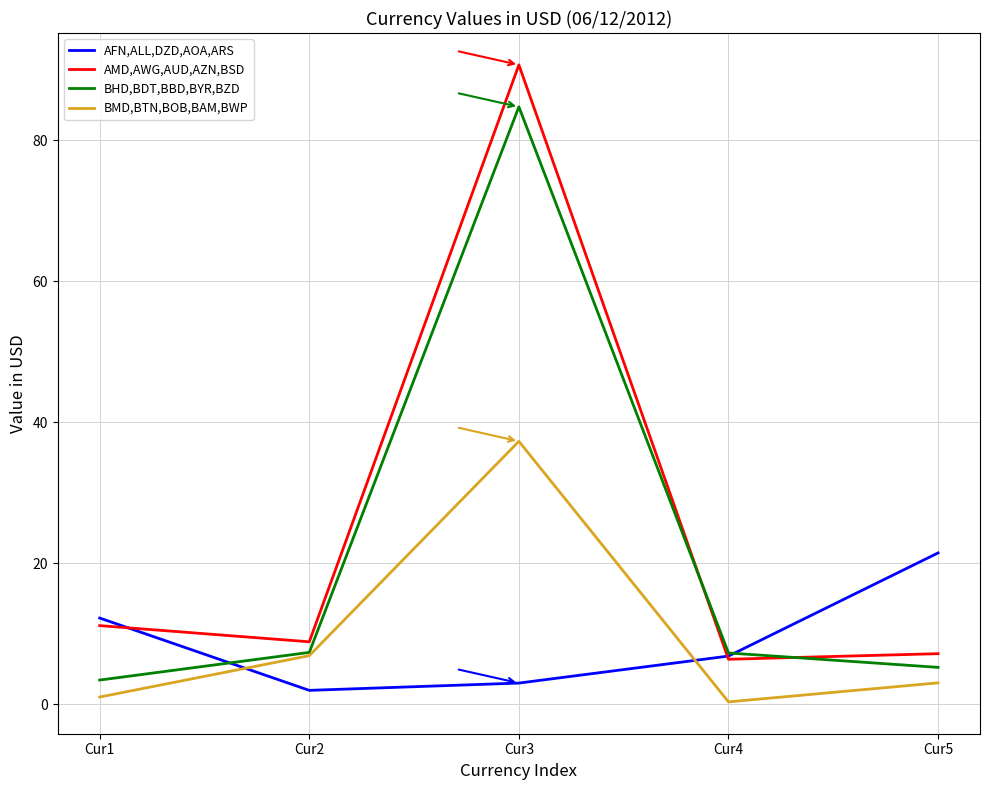

Where is AMD,AWG,AUD,AZN,BSD nearest to the value 48?

Cur1